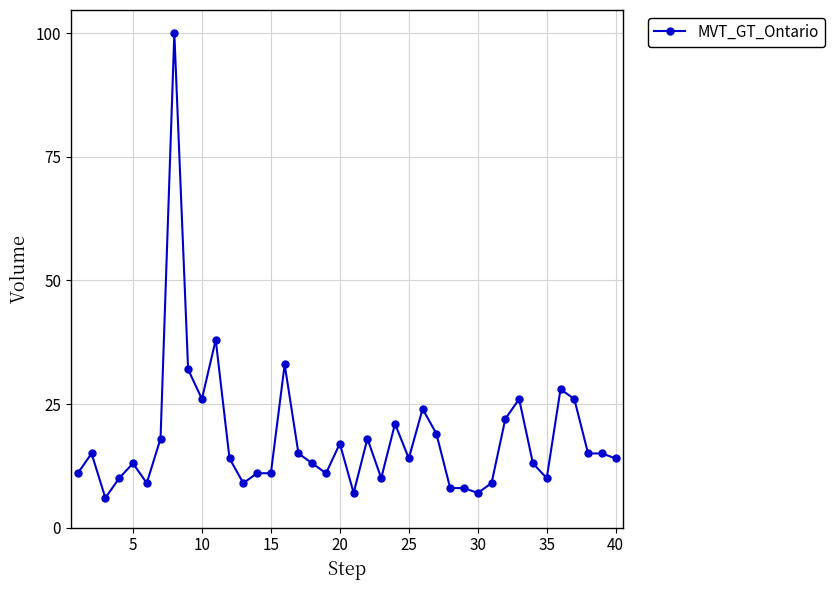

What is the smallest value displayed?

6